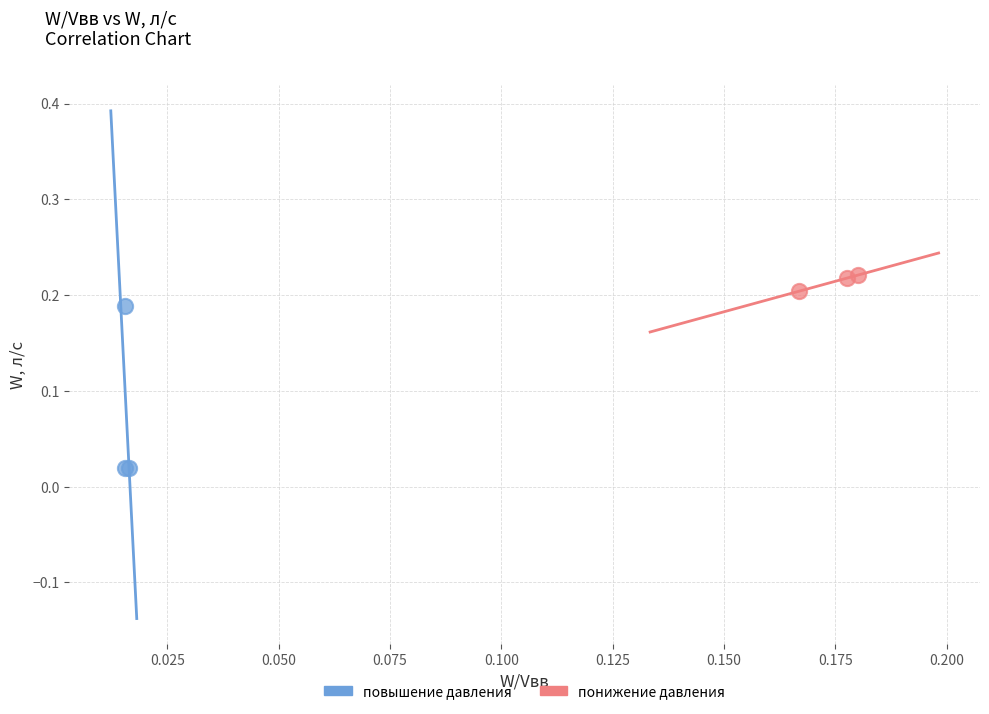

What are all the series names shown in the legend?

повышение давления, понижение давления